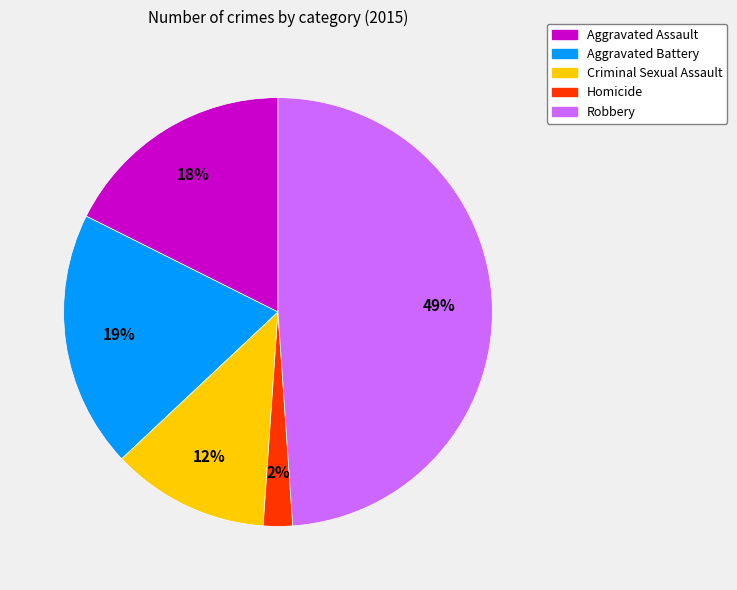

Rank the categories by value from highest to lowest.

Robbery, Aggravated Battery, Aggravated Assault, Criminal Sexual Assault, Homicide